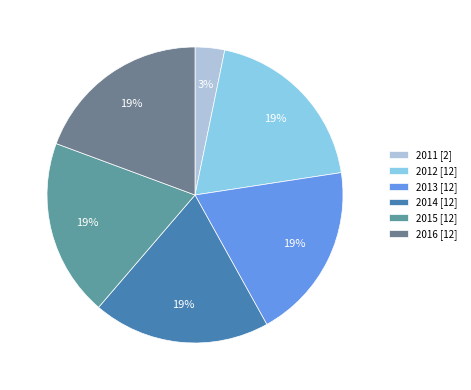

Which category has the biggest portion of the pie?

2012